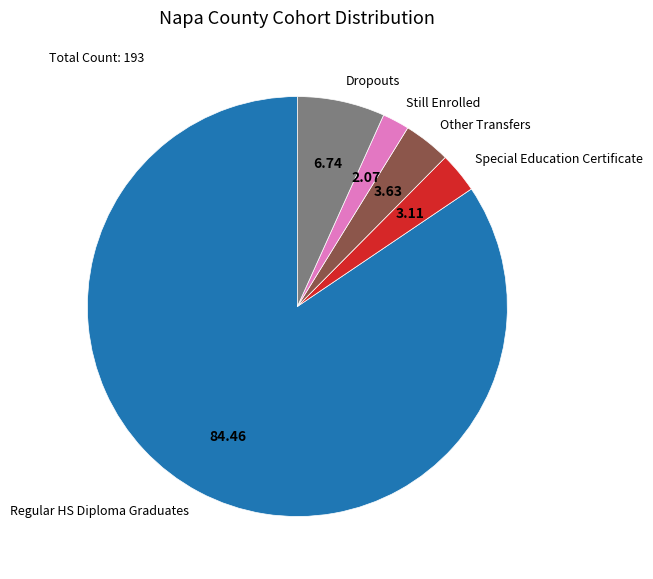

Which category has the biggest portion of the pie?

Regular HS Diploma Graduates